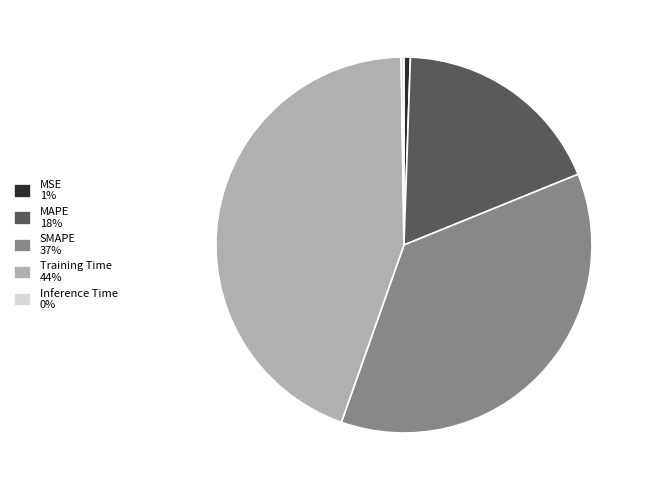

True or false: MAPE 18% accounts for 7% of the total.

False